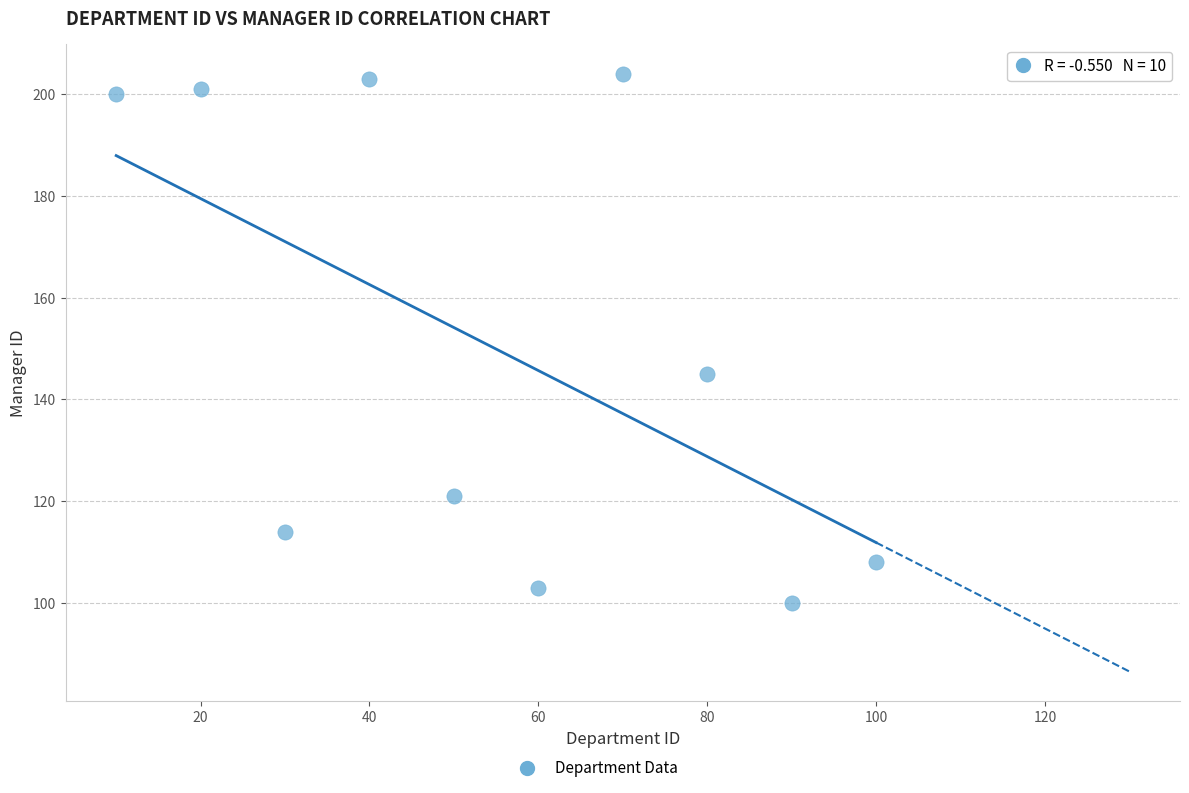

What Y value in the scatter plot is closest to 152?

145